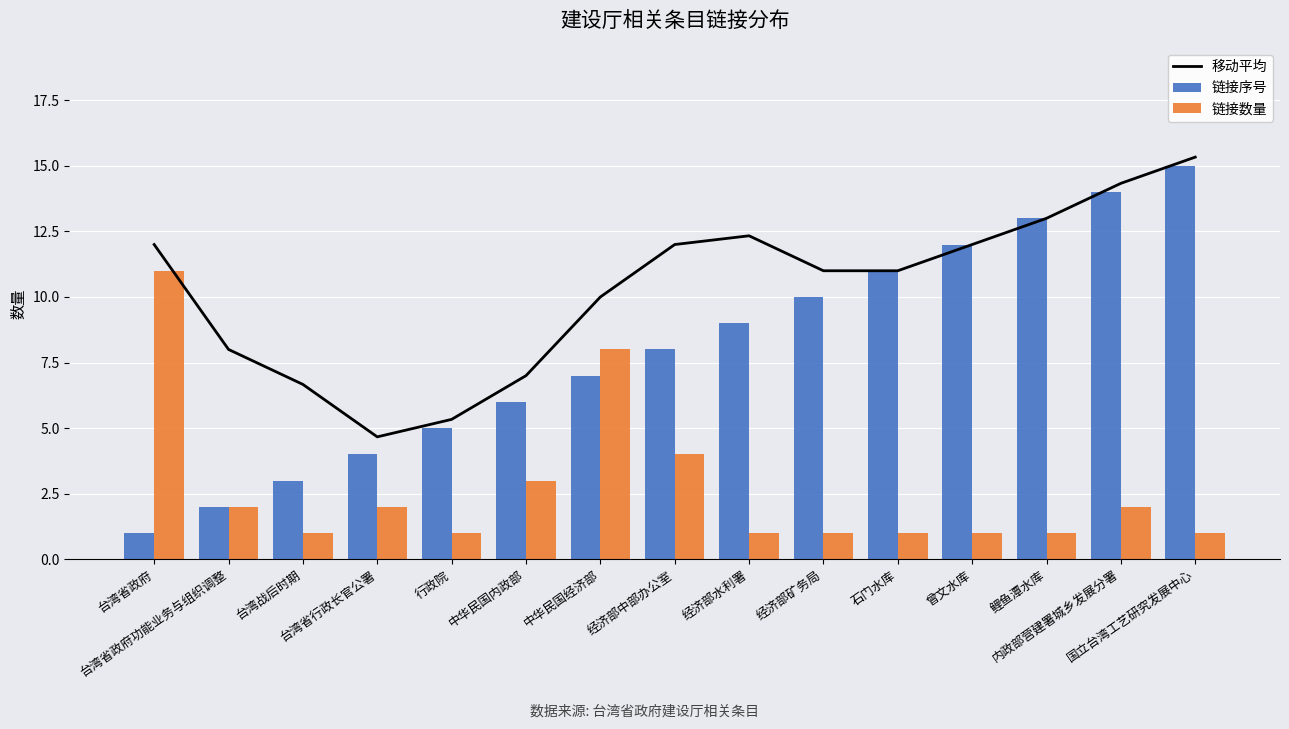

List the series in order of their overall mean, highest first.

移动平均, 链接序号, 链接数量